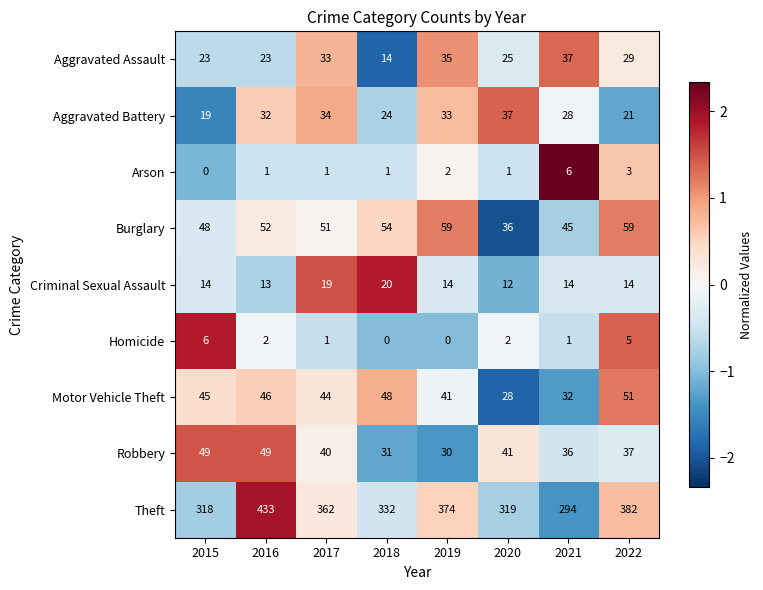

At how many categories does at least one series exceed 0?

8